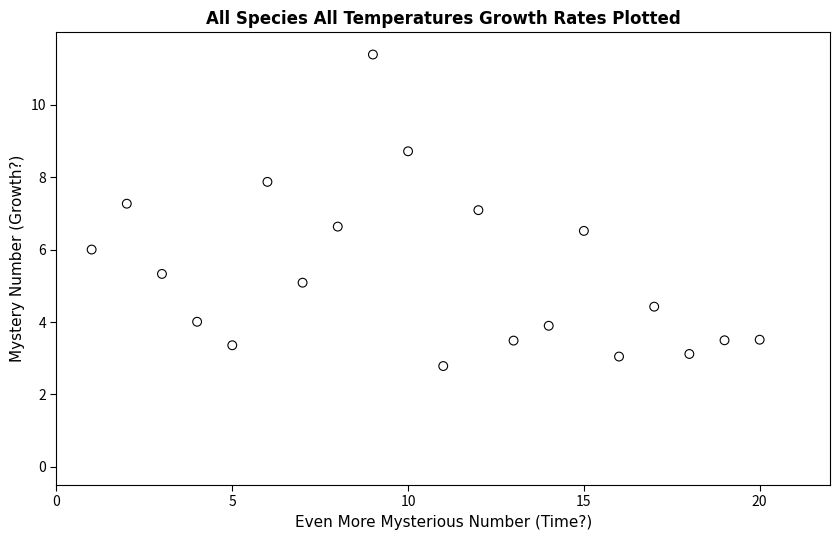

What is the range of X values (max minus min)?

19.0